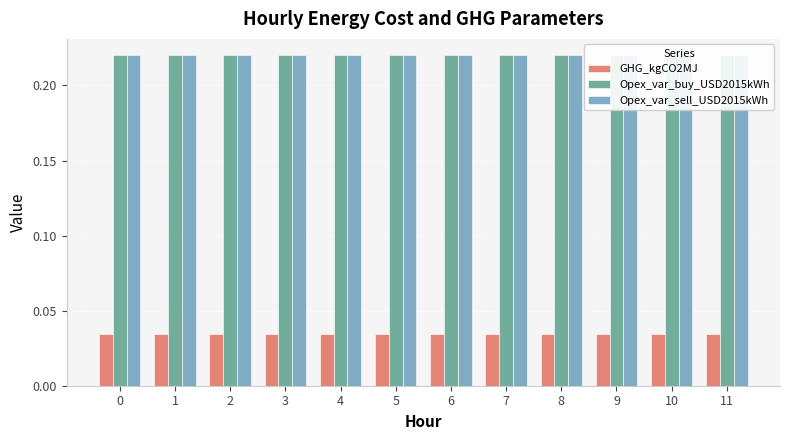

Reading left to right, list all the values displayed in this chart.

GHG_kgCO2MJ: 0.0	0.0	0.0	0.0	0.0	0.0	0.0	0.0	0.0	0.0	0.0	0.0
Opex_var_buy_USD2015kWh: 0.2	0.2	0.2	0.2	0.2	0.2	0.2	0.2	0.2	0.2	0.2	0.2
Opex_var_sell_USD2015kWh: 0.2	0.2	0.2	0.2	0.2	0.2	0.2	0.2	0.2	0.2	0.2	0.2